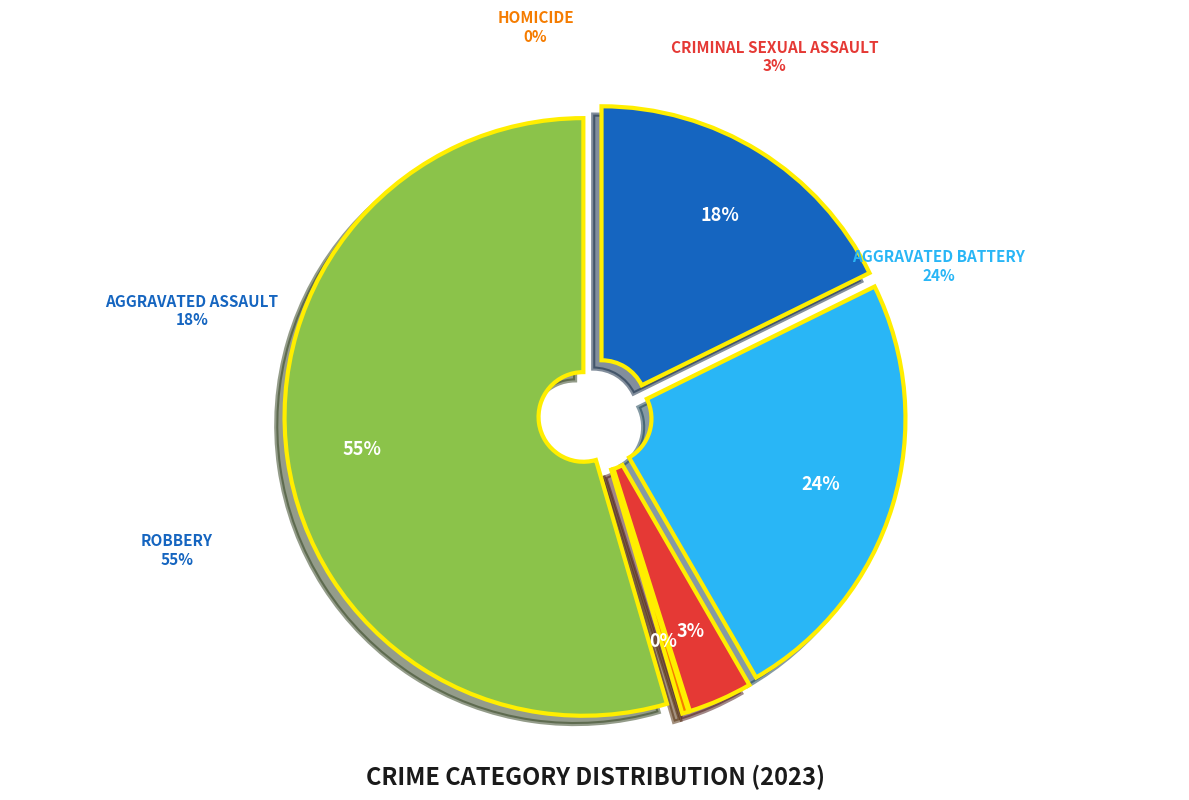

Rank the categories by value from lowest to highest.

Homicide, Criminal Sexual Assault, Aggravated Assault, Aggravated Battery, Robbery